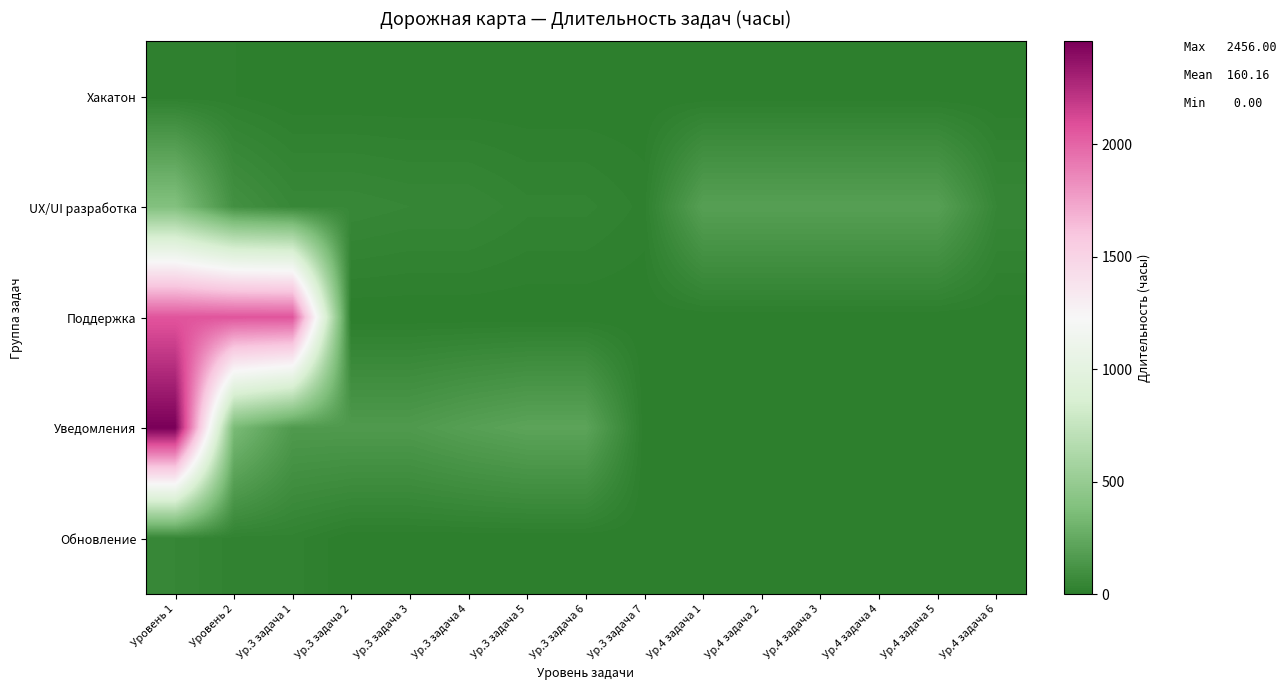

Count the number of categories in the chart.

15